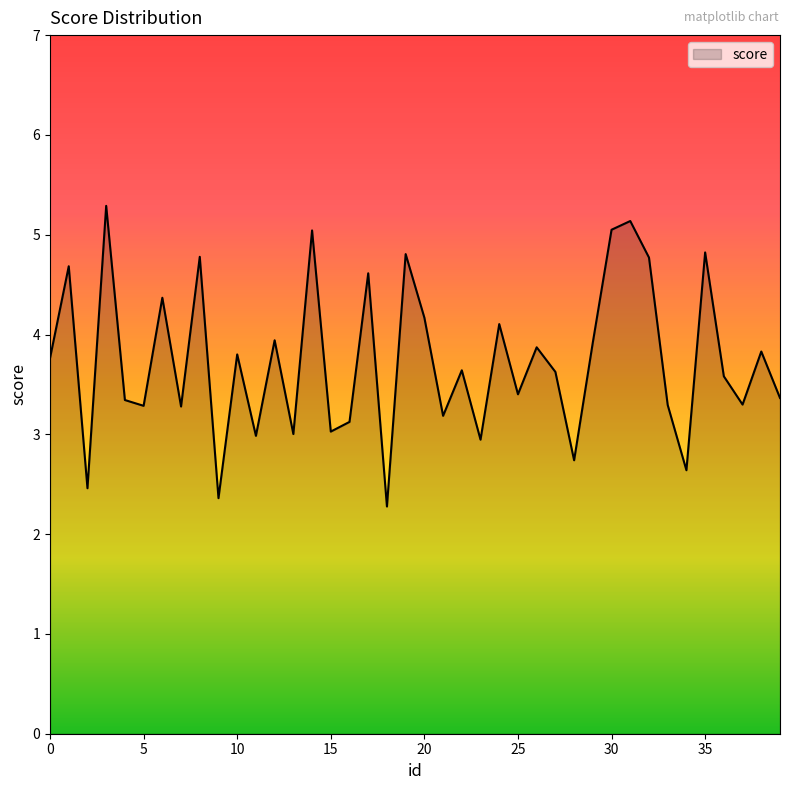

How many lines are shown in the chart?

1